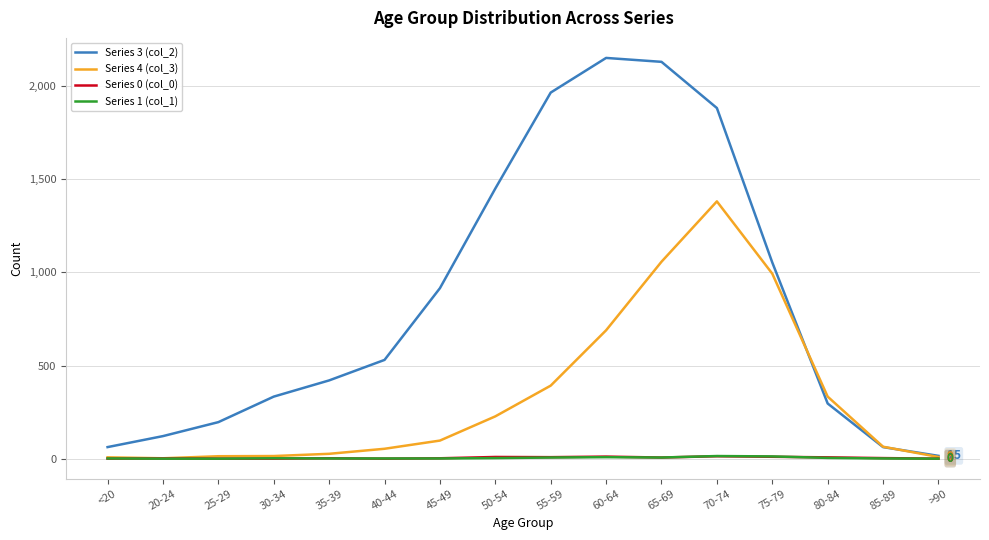

What are all the series names shown in the legend?

Series 3 (col_2), Series 4 (col_3), Series 0 (col_0), Series 1 (col_1)